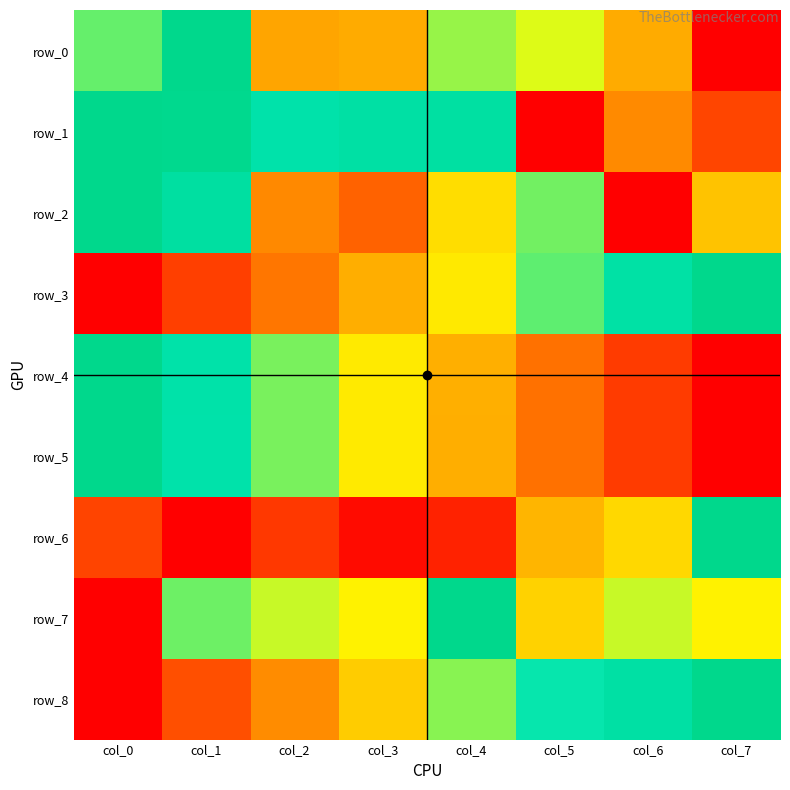

What is the average value of the row_3 series?

0.5